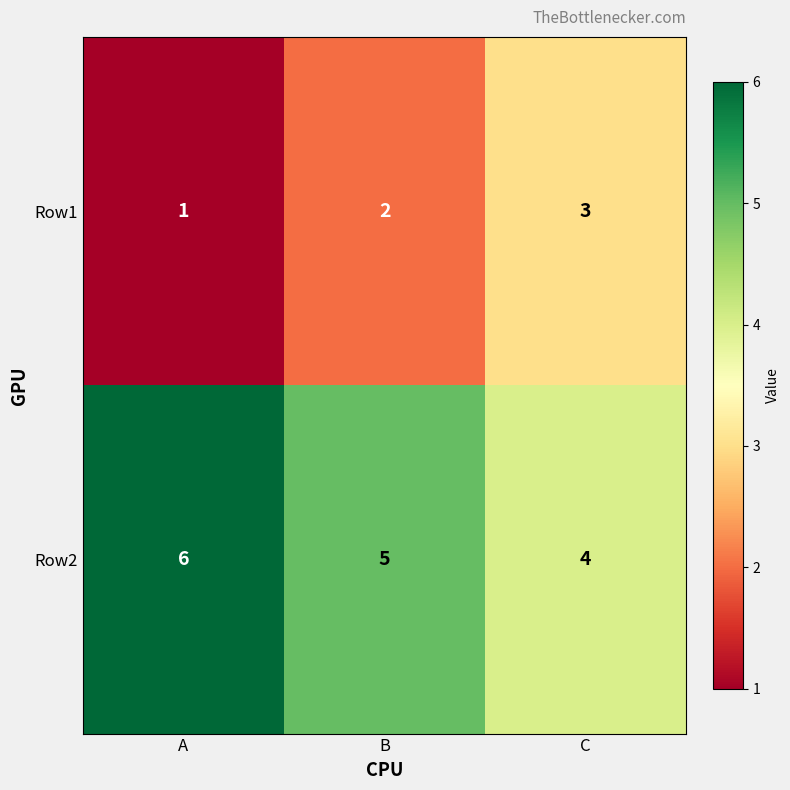

Reading right to left, transcribe all the data shown in this chart.

Row1: C=3	B=2	A=1
Row2: C=4	B=5	A=6